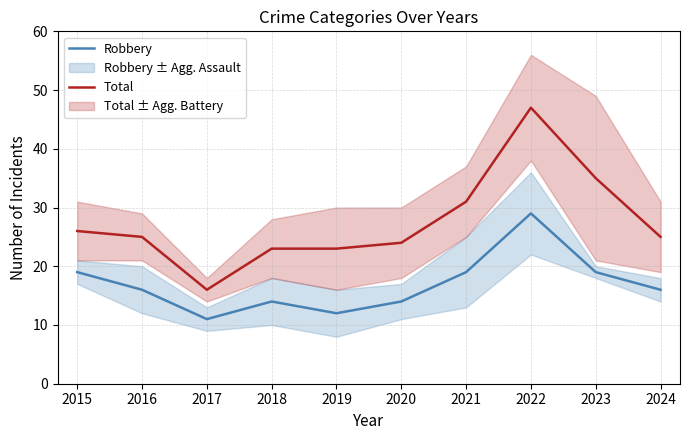

List the series in order of their overall mean, lowest first.

Robbery, Total